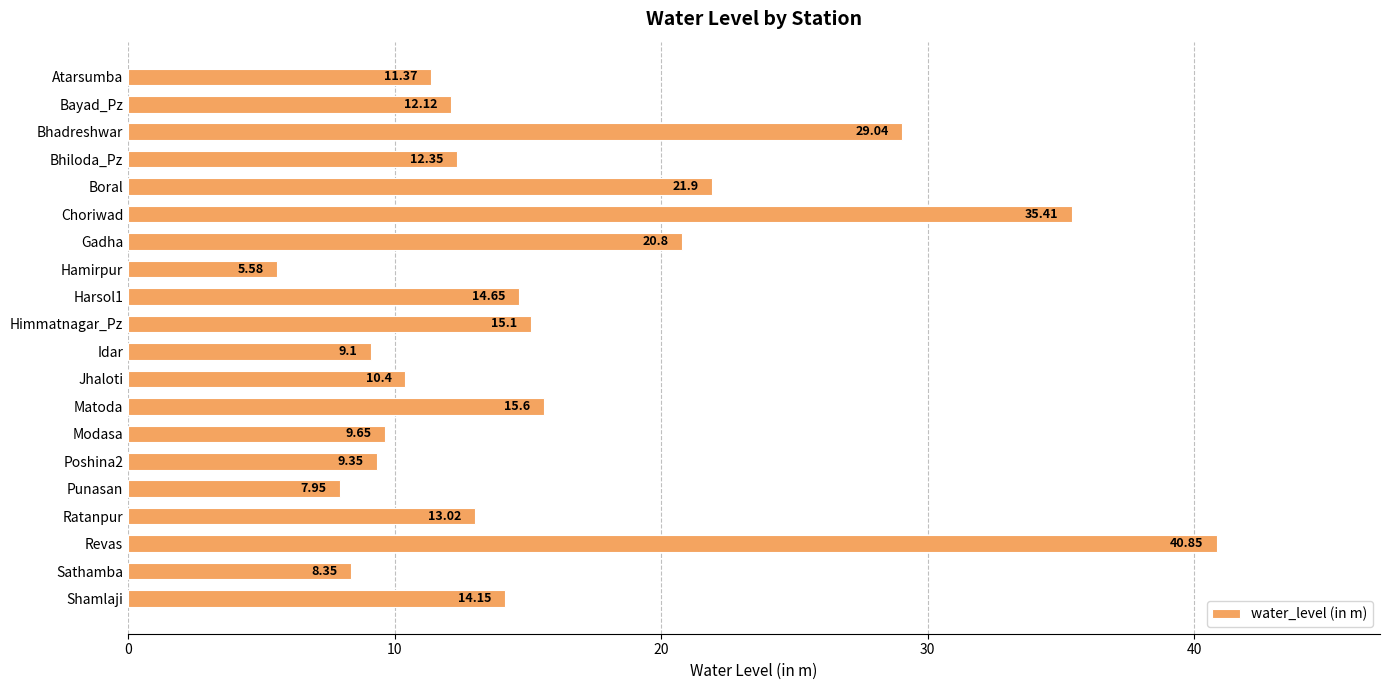

How many bars are there in total?

20